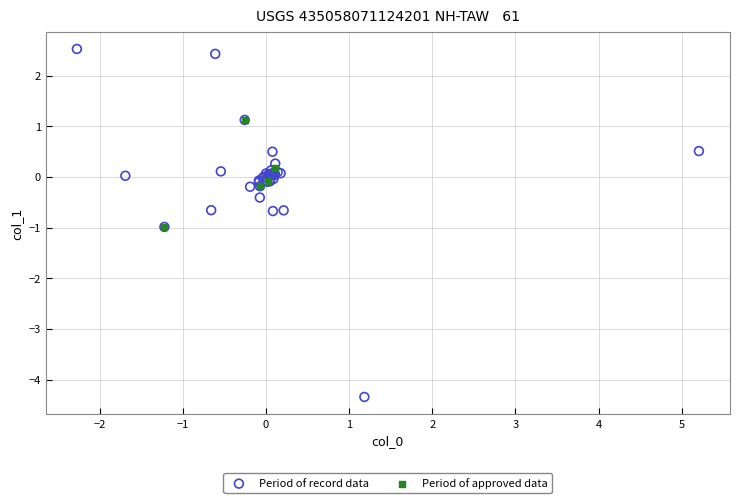

Which series has the largest Y range (max minus min)?

Period of record data